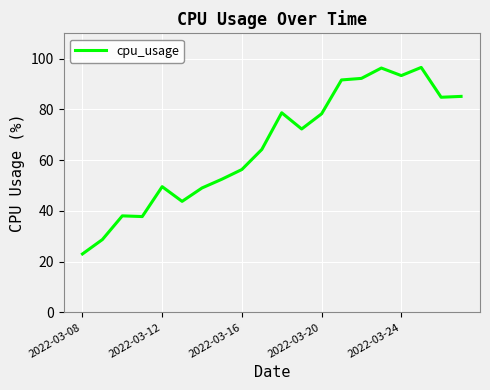

How many lines are shown in the chart?

1